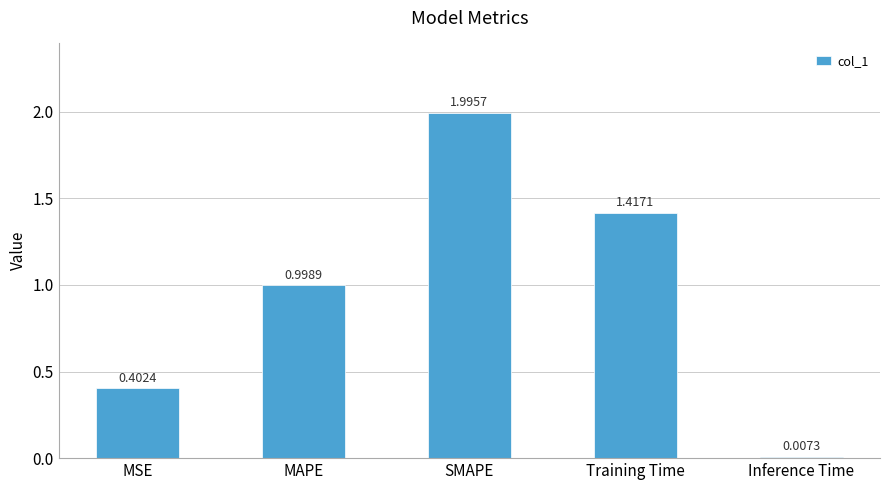

At which category does the chart reach its minimum across all series?

Inference Time